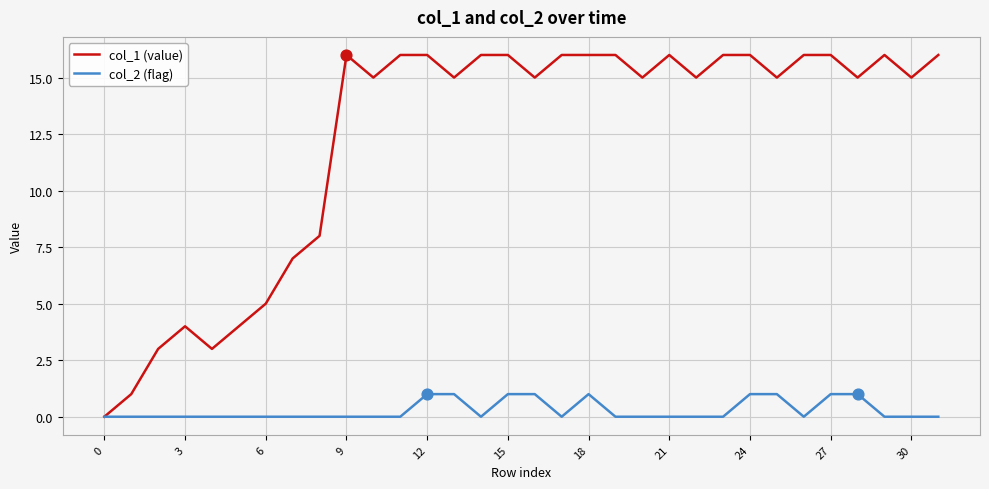

Which series has the widest spread of values?

col_1 (value)